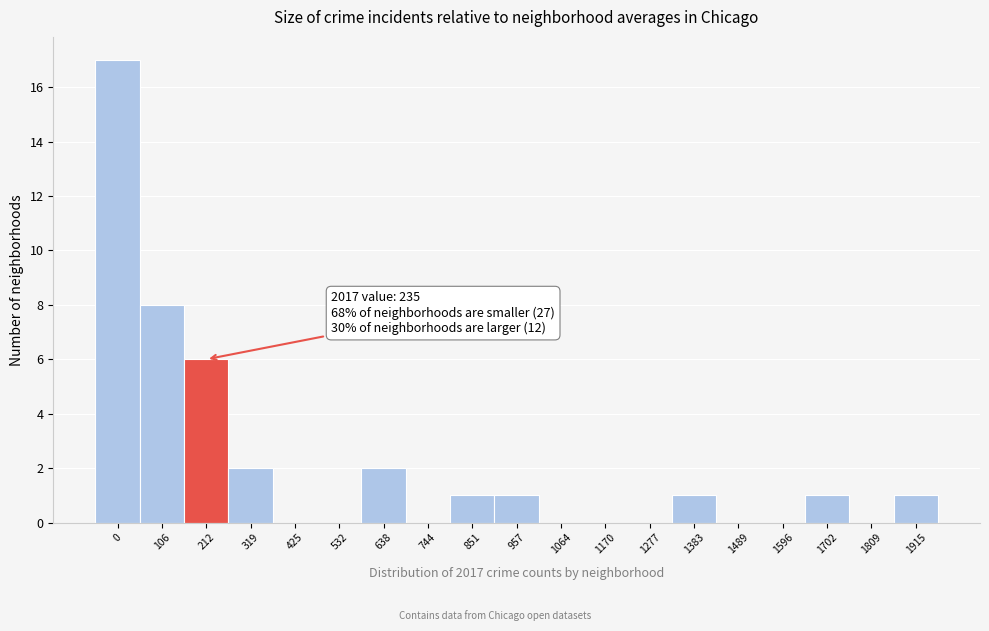

Reading left to right, transcribe all the data shown in this chart.

0=17	106=8	212=6	319=2	425=0	532=0	638=2	744=0	851=1	957=1	1064=0	1170=0	1277=0	1383=1	1489=0	1596=0	1702=1	1809=0	1915=1